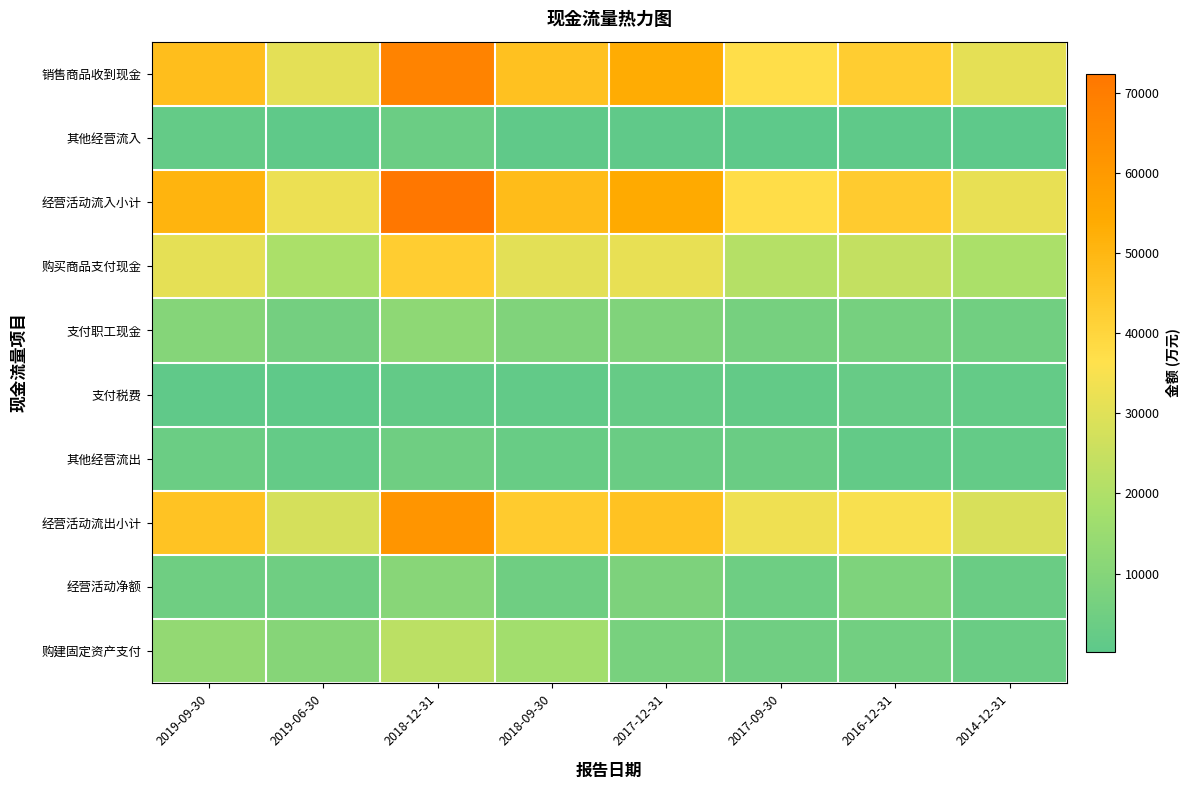

Reading left to right, list all the values displayed in this chart.

销售商品收到现金: 2019-09-30=47769	2019-06-30=30716	2018-12-31=67754	2018-09-30=46726	2017-12-31=53404	2017-09-30=37067	2016-12-31=42671	2014-12-31=31244
其他经营流入: 2019-09-30=2045	2019-06-30=771	2018-12-31=3814	2018-09-30=1075	2017-12-31=933	2017-09-30=277	2016-12-31=679	2014-12-31=553
经营活动流入小计: 2019-09-30=50858	2019-06-30=32434	2018-12-31=72412	2018-09-30=48422	2017-12-31=54337	2017-09-30=37344	2016-12-31=43350	2014-12-31=31796
购买商品支付现金: 2019-09-30=31272	2019-06-30=19049	2018-12-31=42687	2018-09-30=30460	2017-12-31=31725	2017-09-30=21380	2016-12-31=24089	2014-12-31=18911
支付职工现金: 2019-09-30=9929	2019-06-30=5887	2018-12-31=12317	2018-09-30=8741	2017-12-31=8796	2017-09-30=6426	2016-12-31=6474	2014-12-31=5105
支付税费: 2019-09-30=1118	2019-06-30=821	2018-12-31=1791	2018-09-30=1517	2017-12-31=2379	2017-09-30=1786	2016-12-31=2654	2014-12-31=1980
其他经营流出: 2019-09-30=3765	2019-06-30=2105	2018-12-31=4682	2018-09-30=2924	2017-12-31=3526	2017-09-30=3453	2016-12-31=1930	2014-12-31=2181
经营活动流出小计: 2019-09-30=46084	2019-06-30=27862	2018-12-31=61477	2018-09-30=43642	2017-12-31=46426	2017-09-30=33045	2016-12-31=35147	2014-12-31=28176
经营活动净额: 2019-09-30=4775	2019-06-30=4572	2018-12-31=10934	2018-09-30=4781	2017-12-31=7910	2017-09-30=4299	2016-12-31=8203	2014-12-31=3620
购建固定资产支付: 2019-09-30=13460	2019-06-30=10354	2018-12-31=22371	2018-09-30=17131	2017-12-31=7006	2017-09-30=4944	2016-12-31=5590	2014-12-31=3541